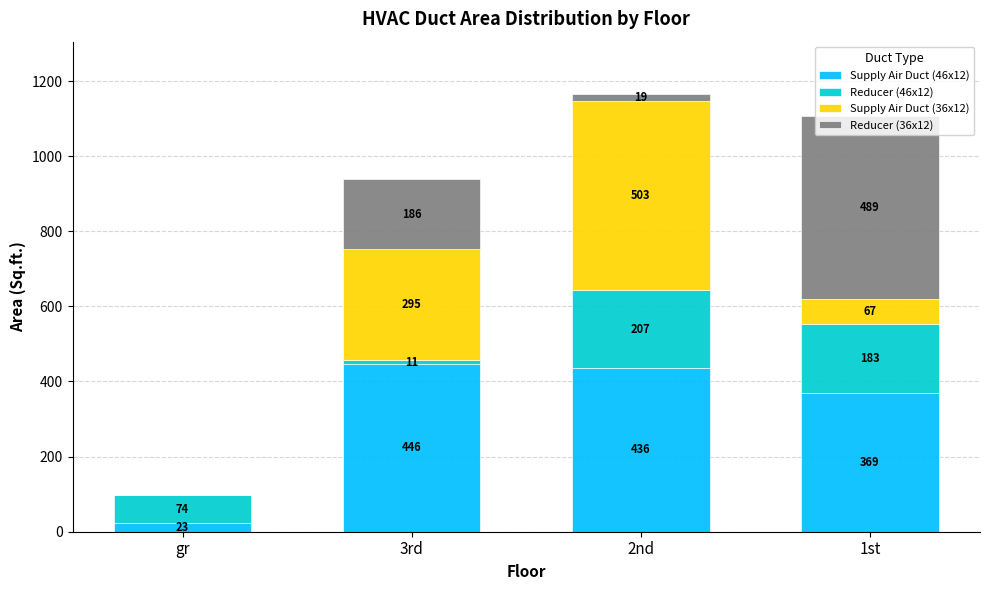

What is the difference between the Supply Air Duct (46x12) values at 3rd and 2nd?

10